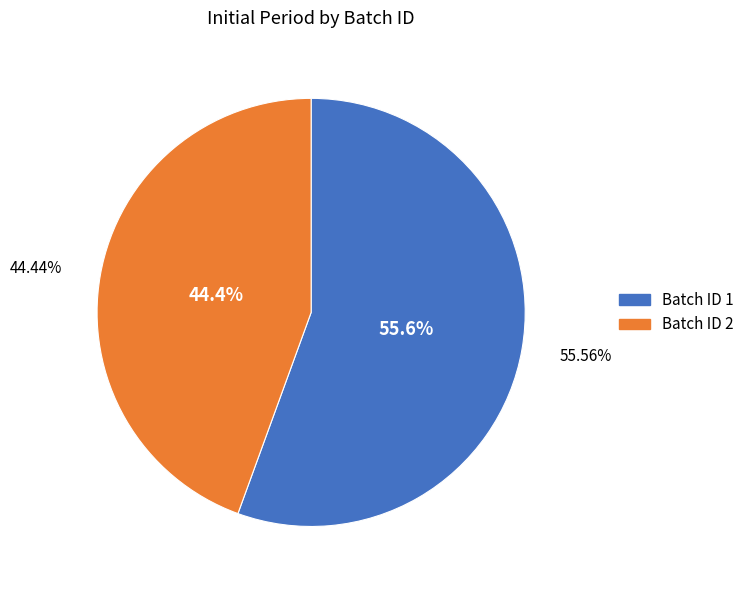

Is there any slice that represents more than half of the pie?

Yes